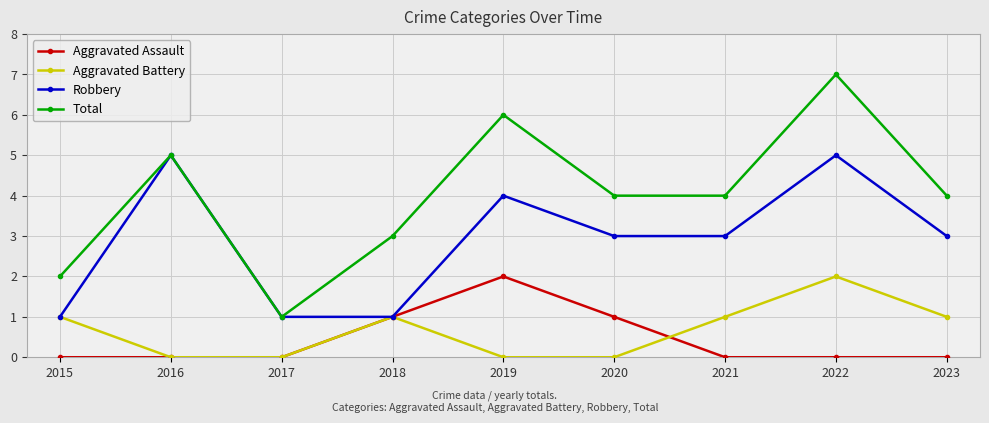

Is it true that Total equals 7 at 2016?

False